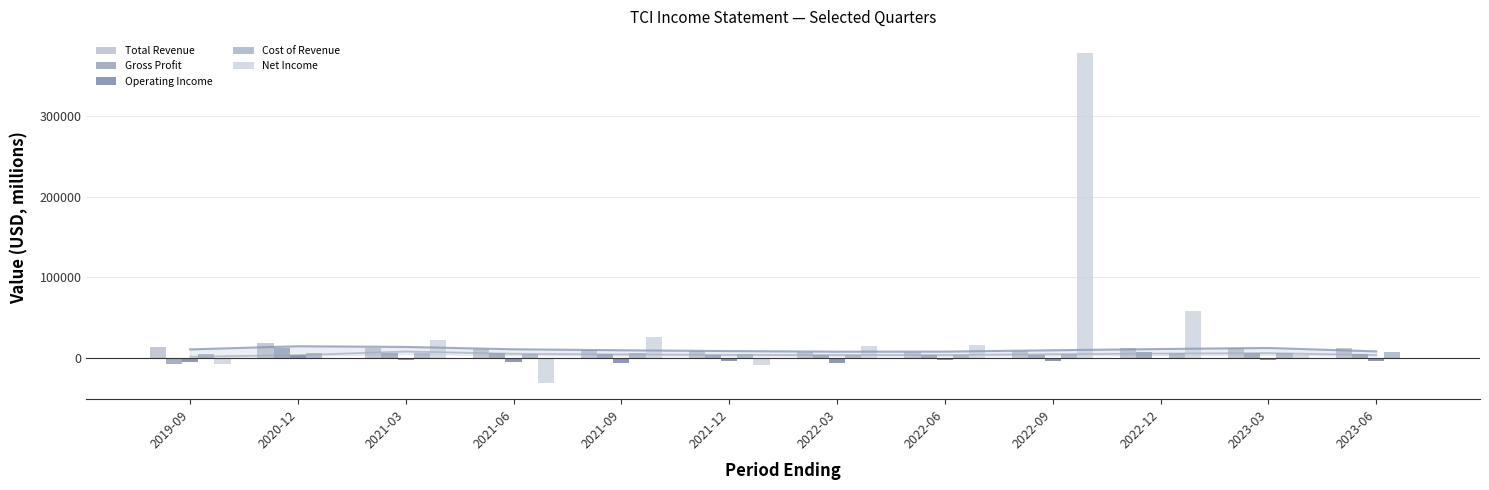

True or false: Total Revenue has a value of 18700 at 2020-12.

True